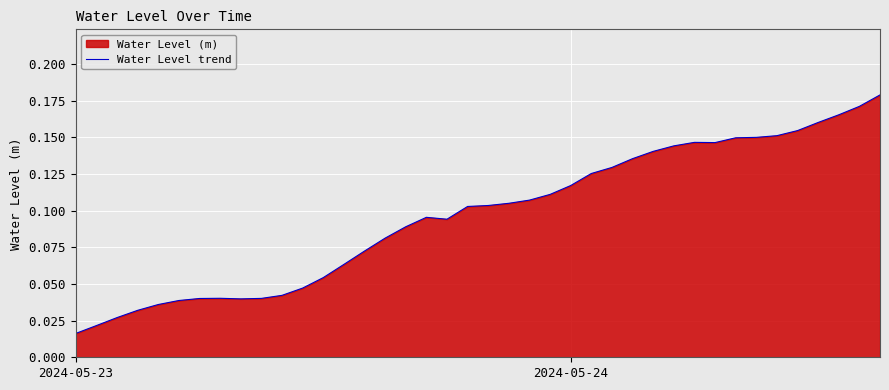

At which label is the value closest to 0?

2024-05-23